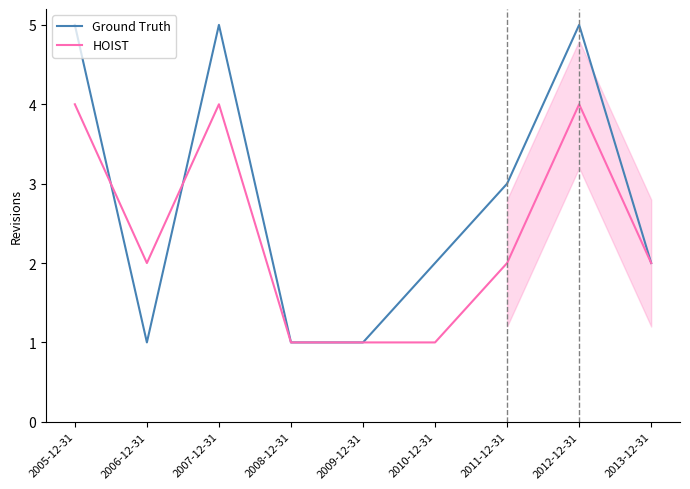

What is the average value of the Ground Truth series?

3